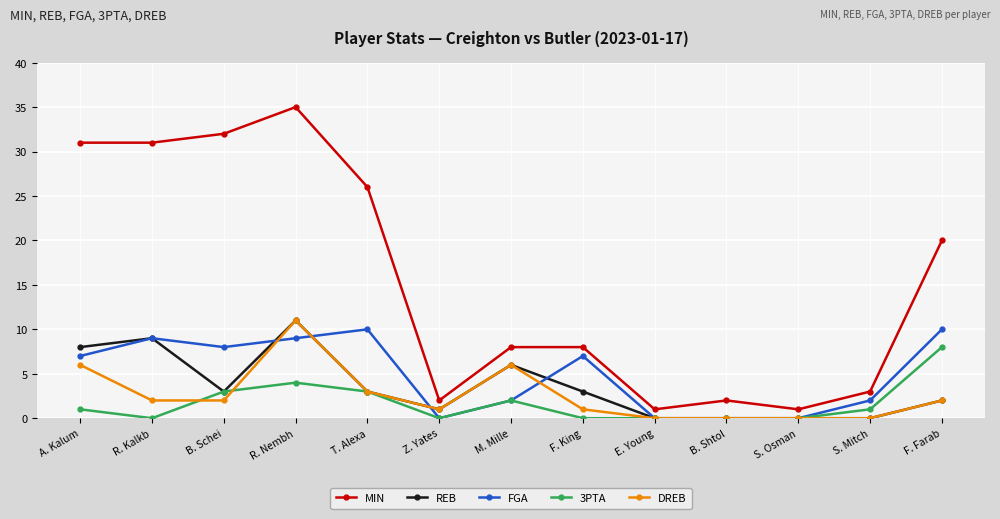

Does the chart have visible grid lines?

Yes